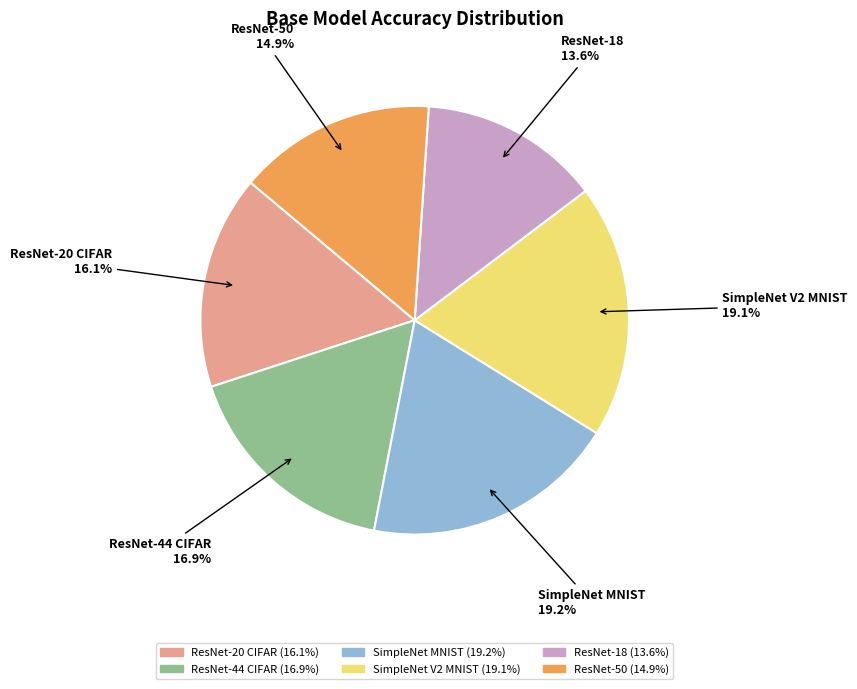

What percentage is the ResNet-44 CIFAR slice, to the nearest percent?

17%